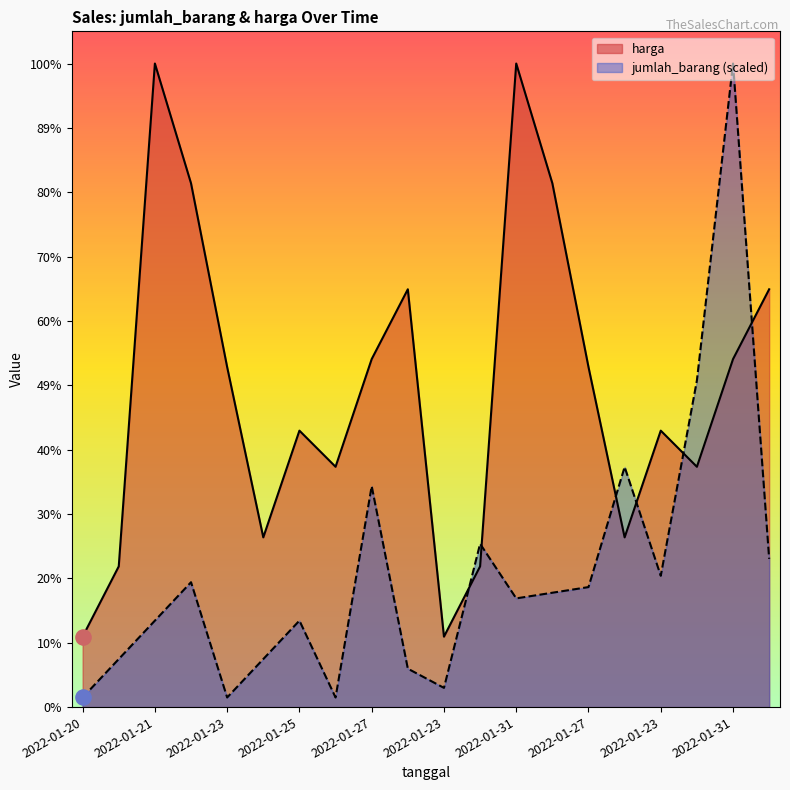

Which series reaches the minimum Y coordinate?

jumlah_barang